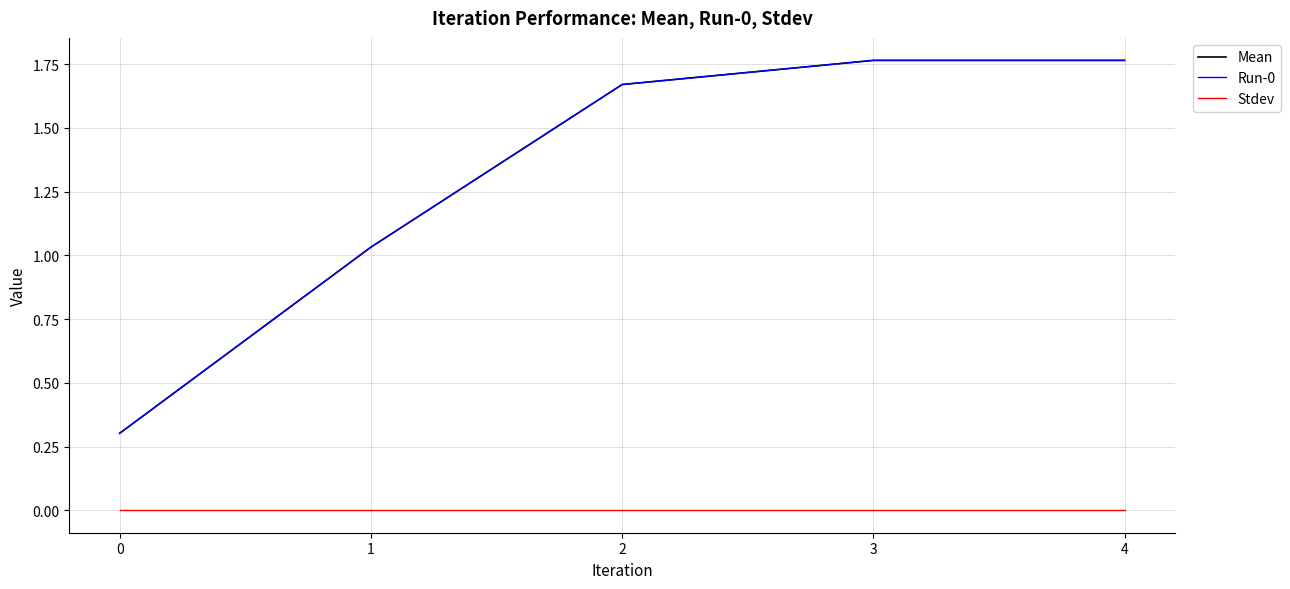

Is this an area chart (filled region under the line)?

No